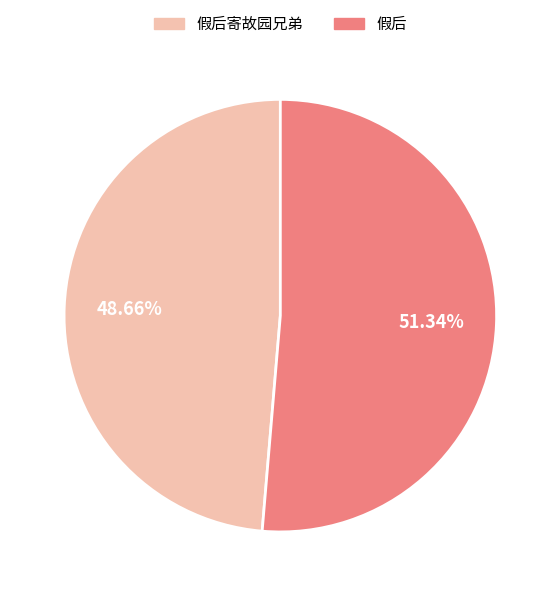

What percentage do 假后 and 假后寄故园兄弟 together represent?

100.0%